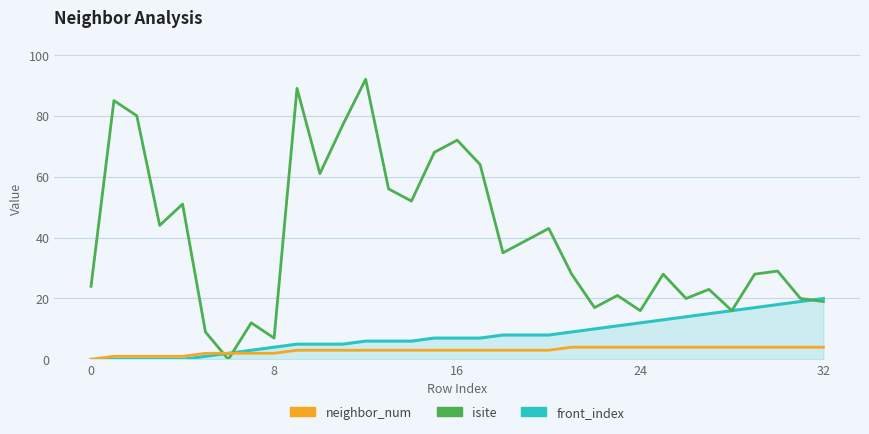

Which series has the largest range (max minus min)?

isite